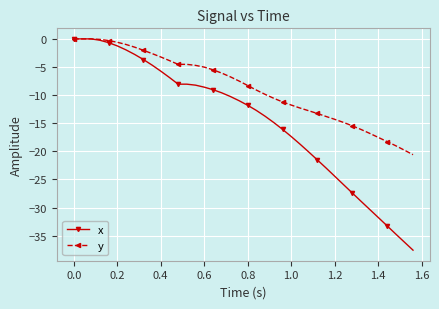

Rank the series by their average value, from highest to lowest.

y, x